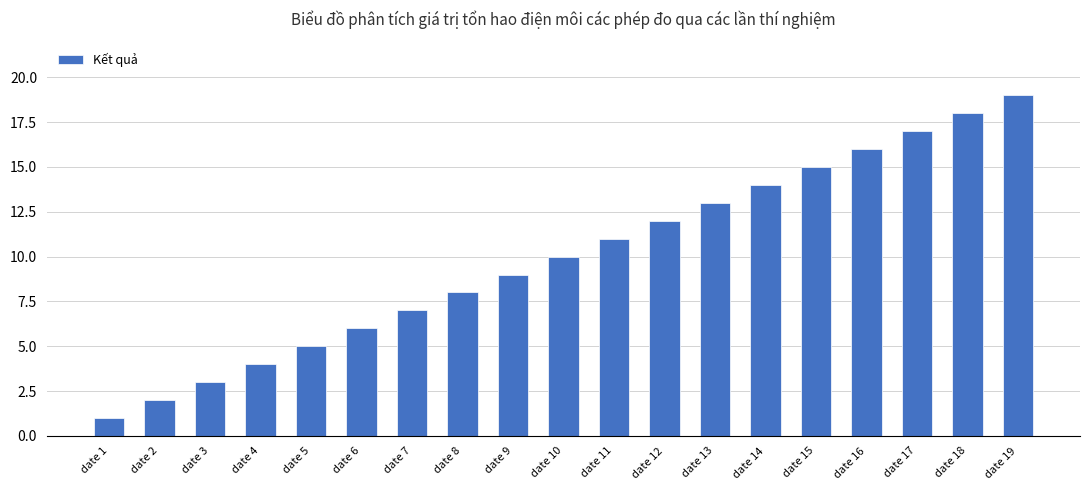

The value at date 5 is 5. True or false?

True